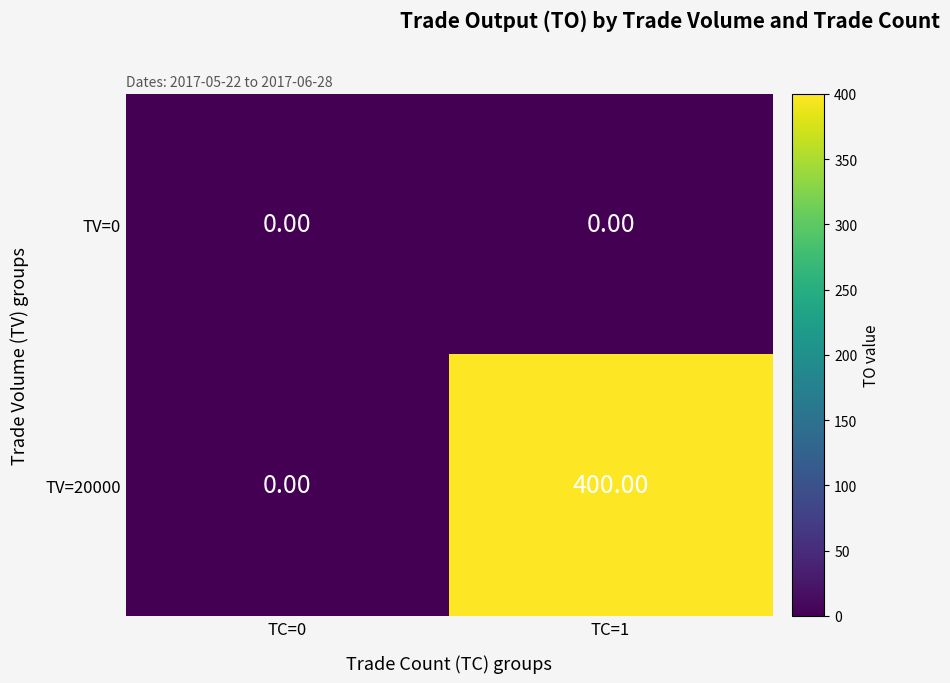

At TC=1, list the series in order from smallest to largest.

TV=0, TV=20000